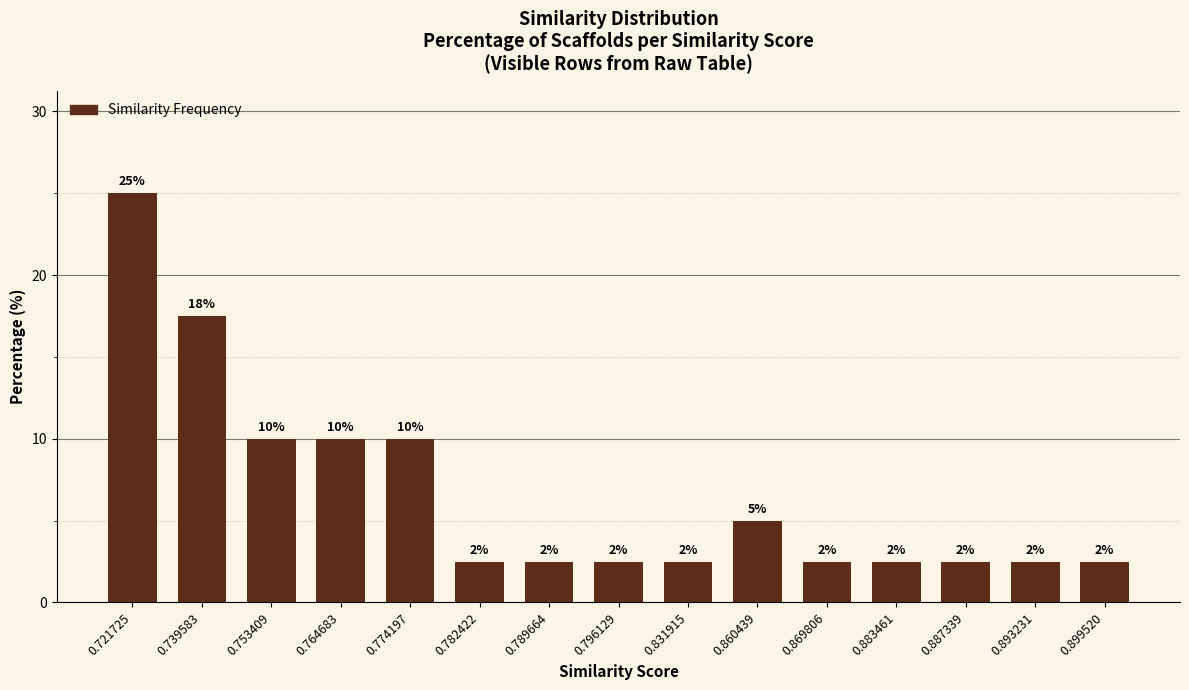

How many bars are there in total?

15